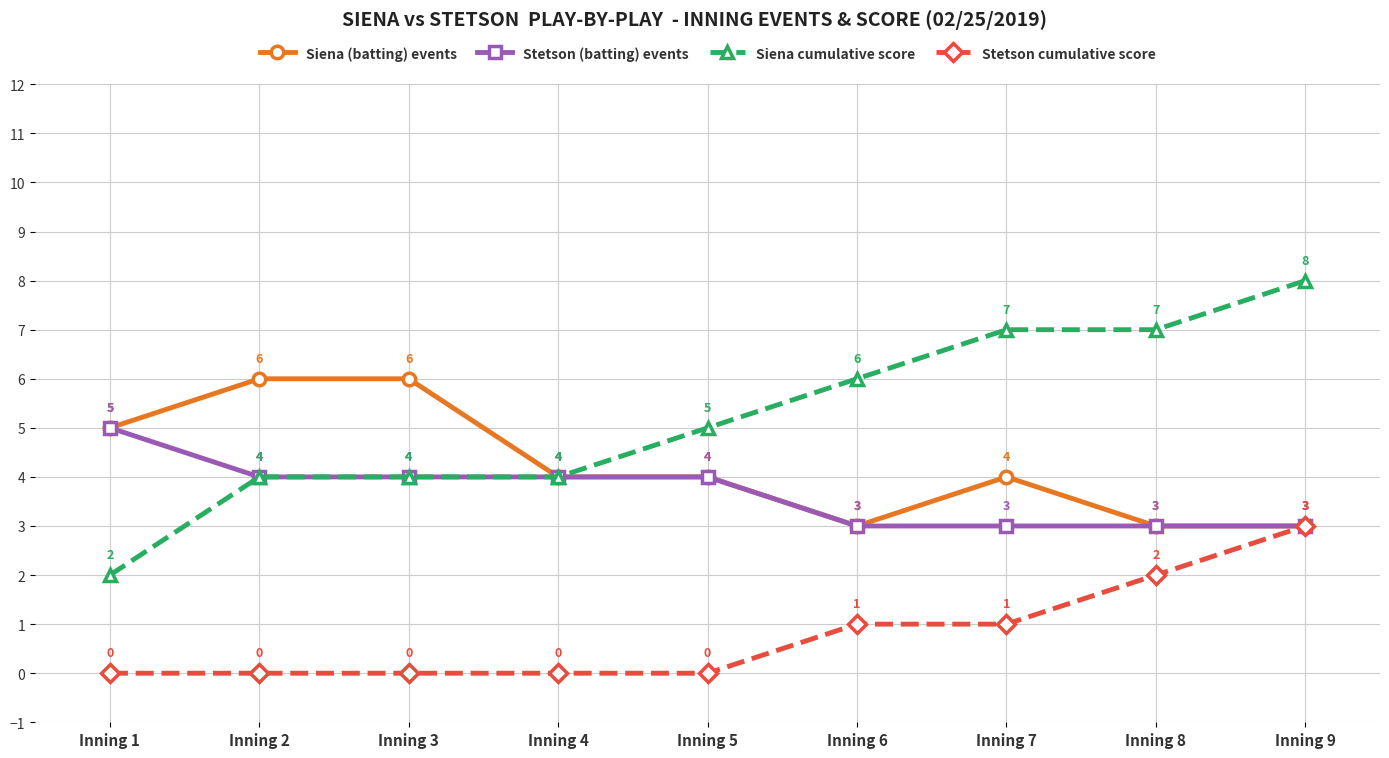

What is the sum of the Siena (batting) events values at Inning 4 and Inning 6?

7